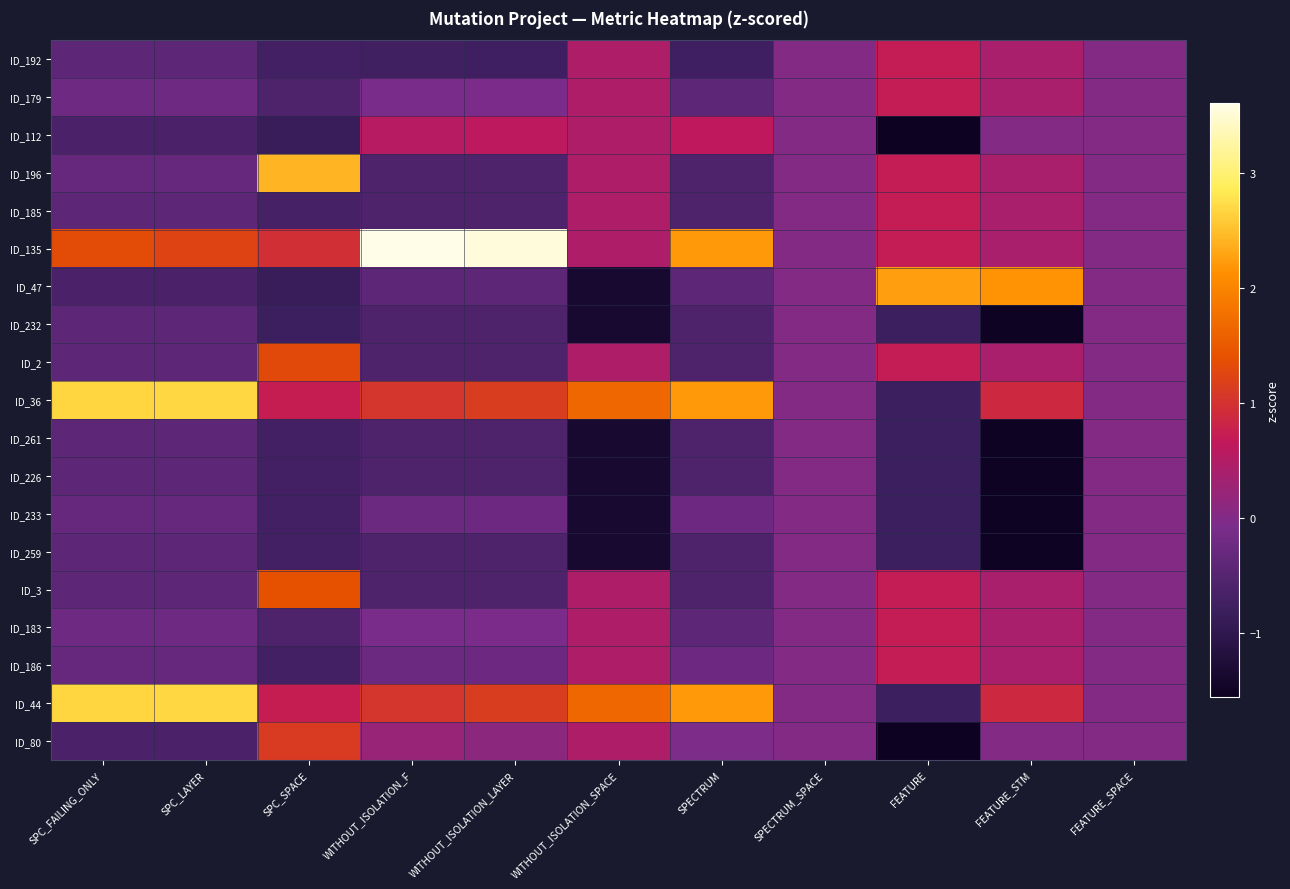

What is the maximum value shown in the chart?

3.6